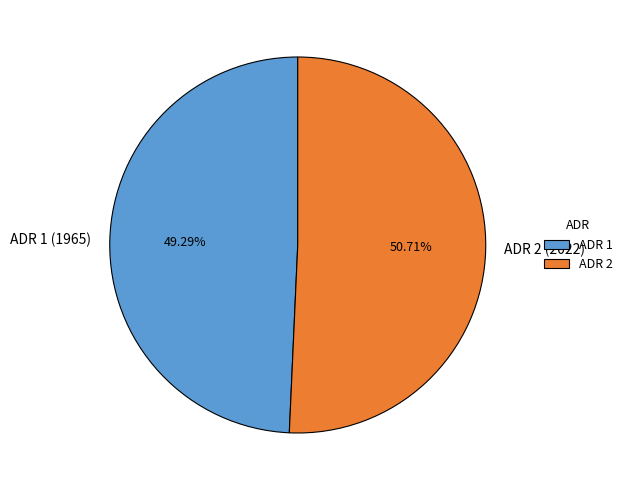

What is the ratio of the value at ADR 1 (1965) to the value at ADR 2 (2022)?

1.0